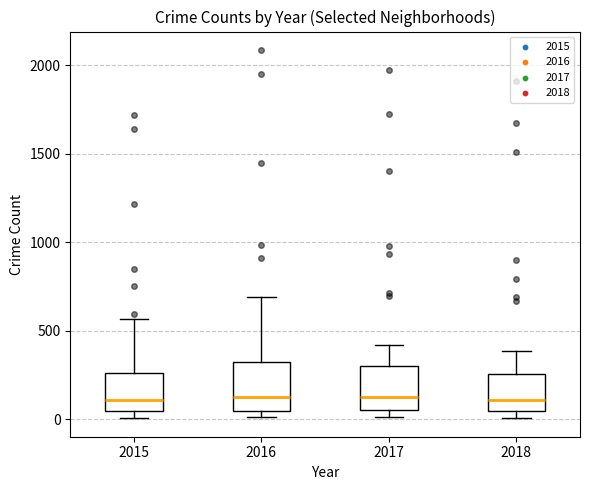

Reading left to right, transcribe this box plot: for each box, give where its median line is, the range the box spans, and where its two whiskers end, as read against the y-axis. The values are not printed on the chart, so give them approximately, as read against the axis.

2015: median 100, box 50 to 250, whiskers 0 to 550
2016: median 150, box 50 to 300, whiskers 0 to 700
2017: median 100, box 50 to 300, whiskers 0 to 400
2018: median 100, box 50 to 250, whiskers 0 to 400